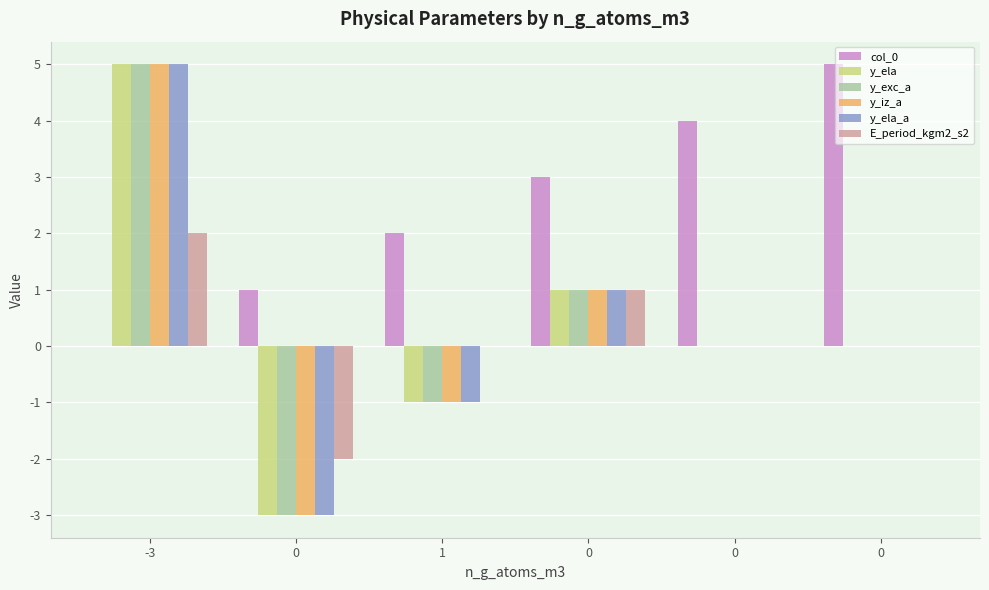

What are all the series names shown in the legend?

col_0, y_ela, y_exc_a, y_iz_a, y_ela_a, E_period_kgm2_s2